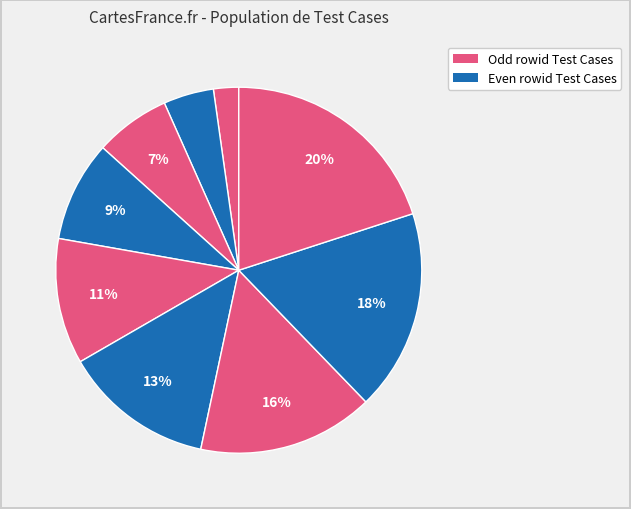

Does any single category account for the majority?

No